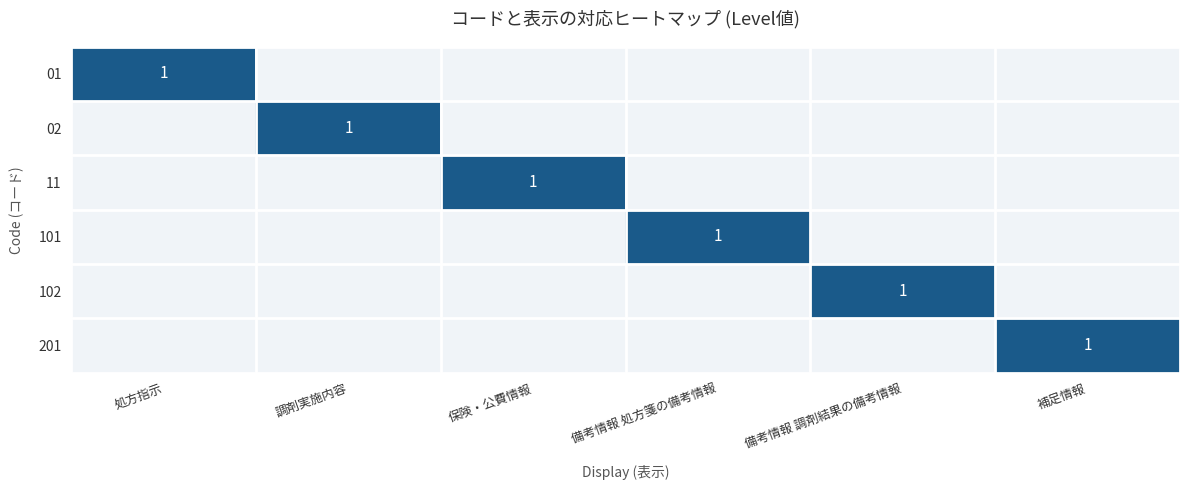

At which category is the sum across all series the highest?

処方指示